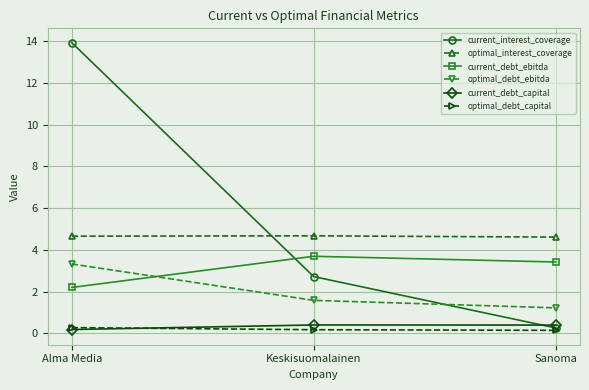

At which label is current_debt_capital closest to 0?

Alma Media